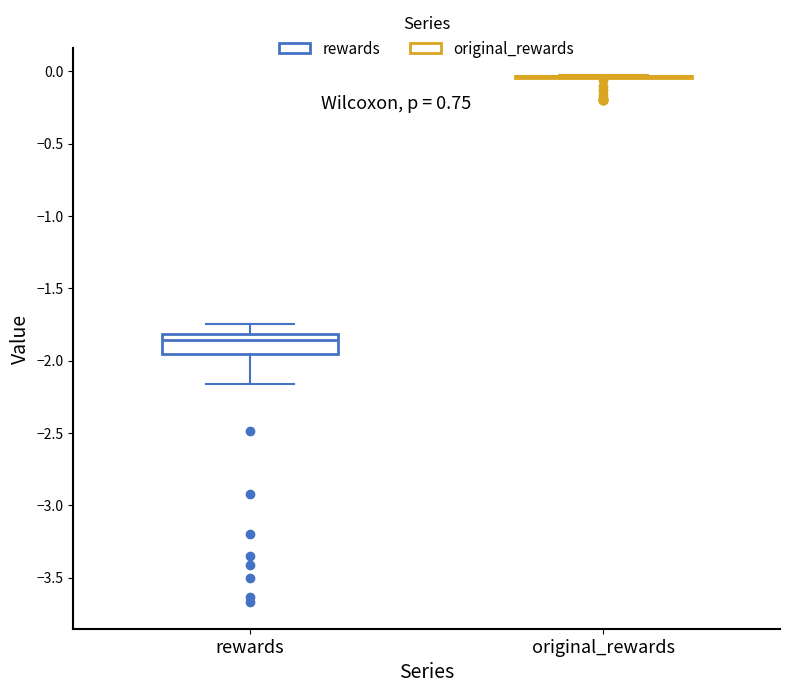

Where is the lower edge of the box for rewards on the y-axis? The values are not printed on the chart, so give them approximately, as read against the axis.

-1.95